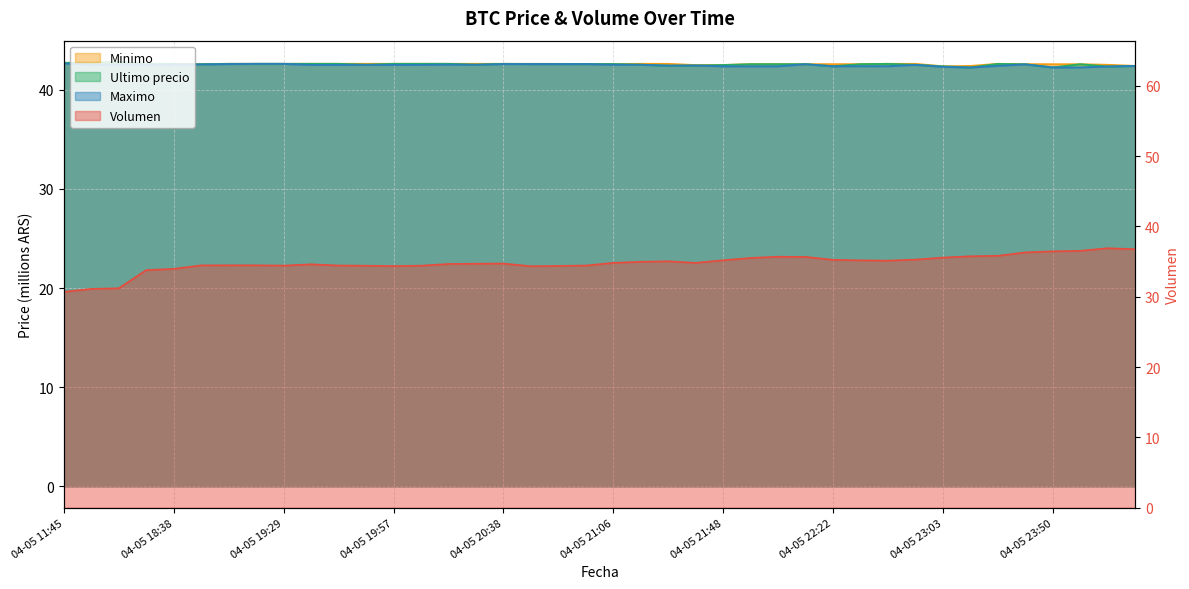

In Maximo, how many points are higher than both neighbors (excluding endpoints)?

8